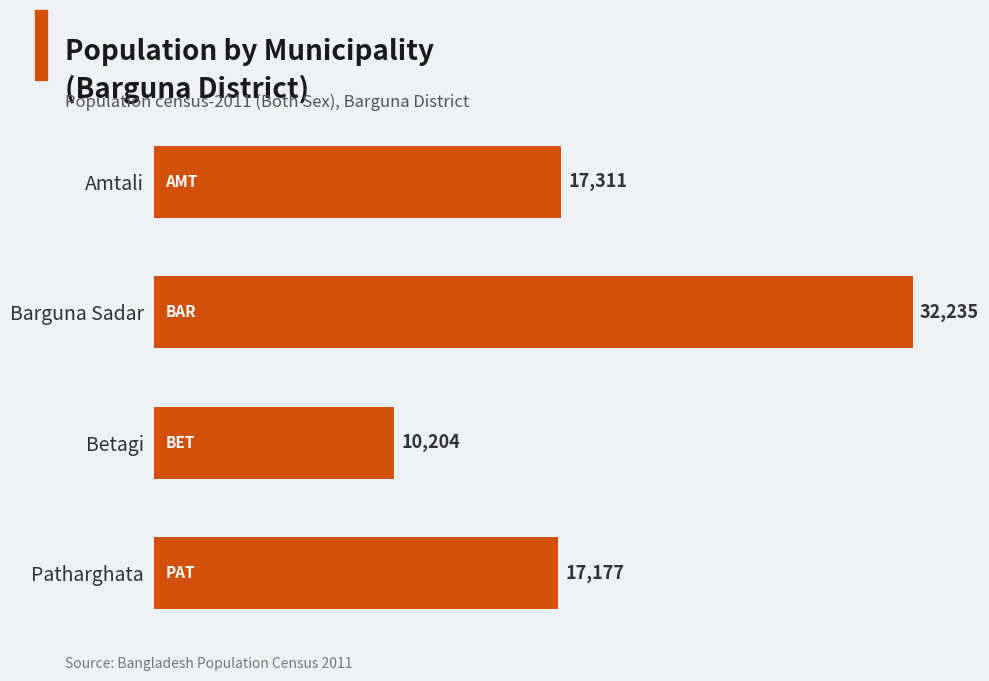

What is the approximate value at Betagi?

10204